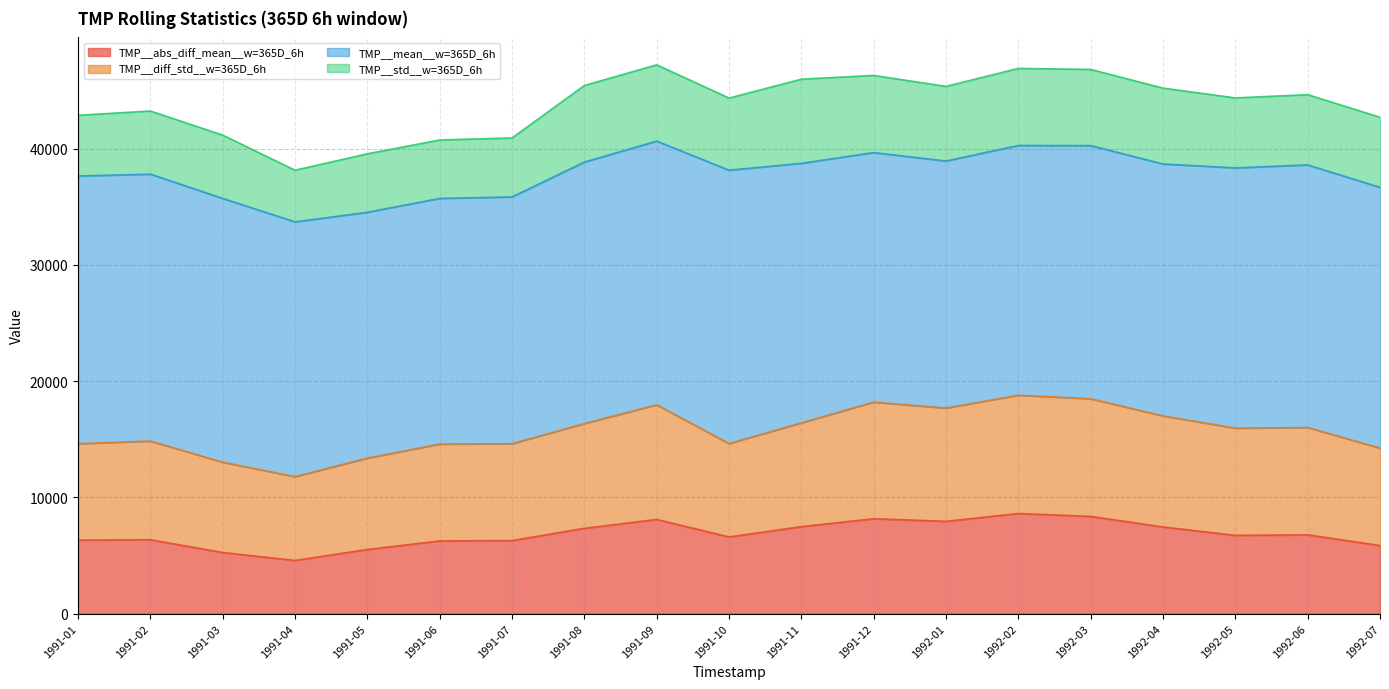

The value of TMP__diff_std__w=365D_6h at 1992-01 is 17677.6. True or false?

True